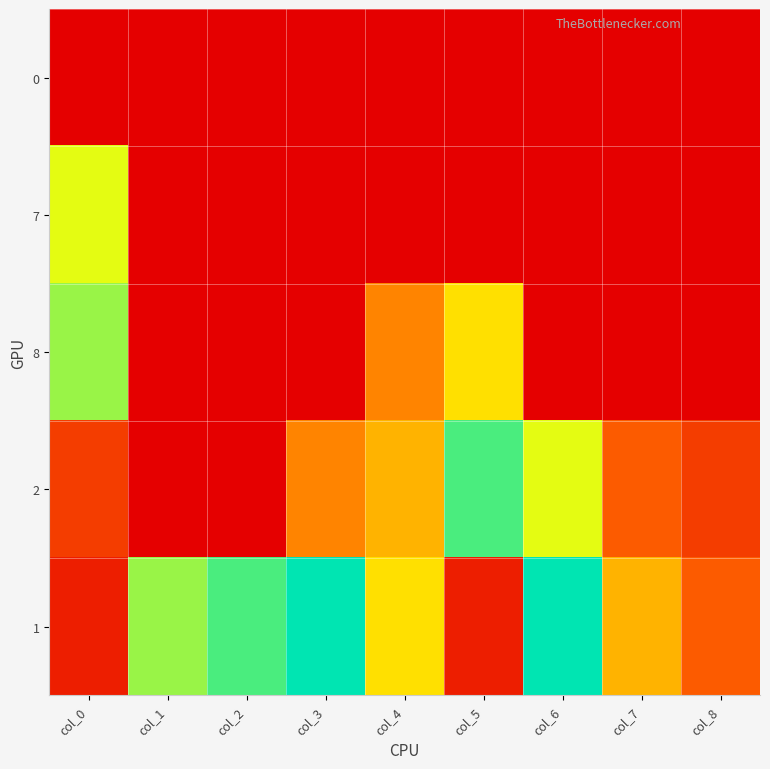

Which series changed the most between col_3 and col_7?

1